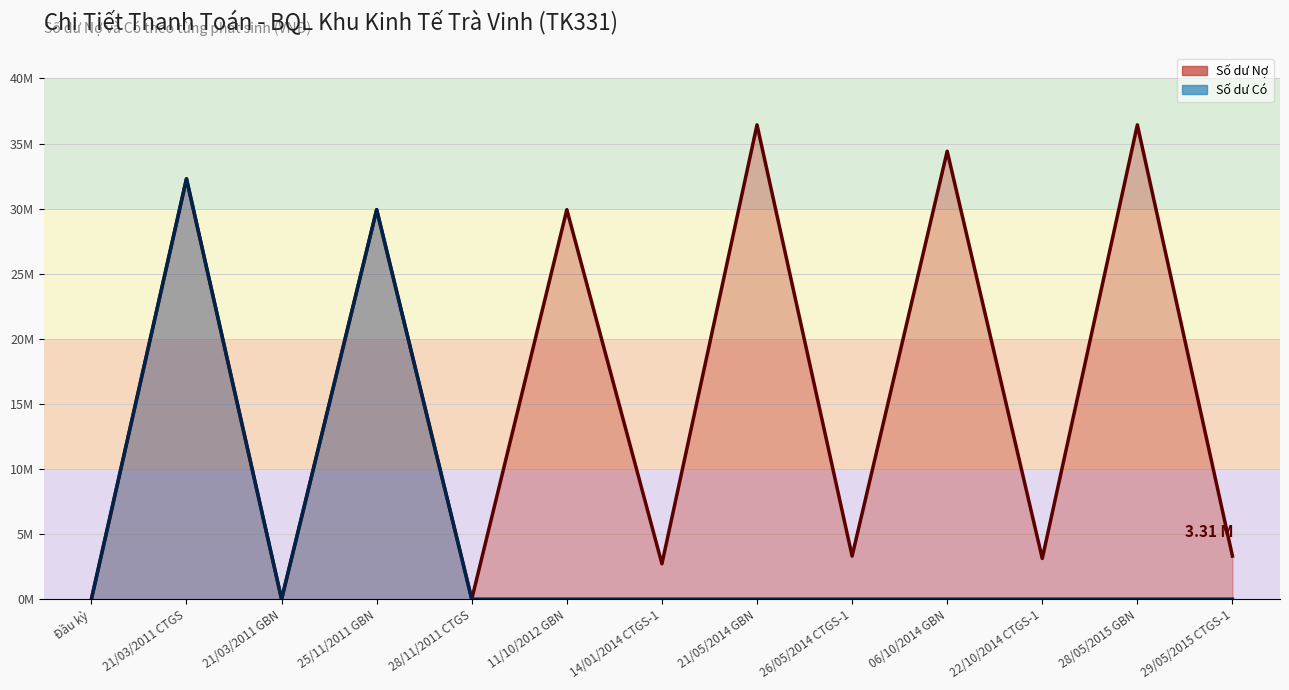

Which series has the largest total across all categories?

Số dư Nợ